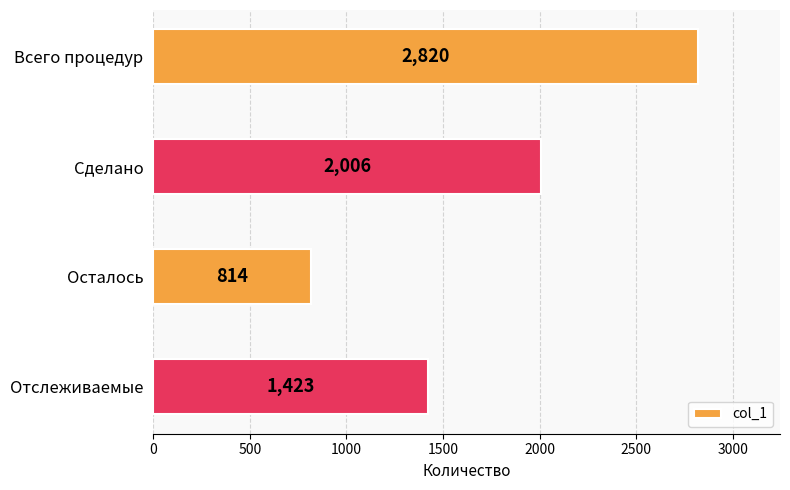

The chart shows a value of 2006 at Сделано. True or false?

True